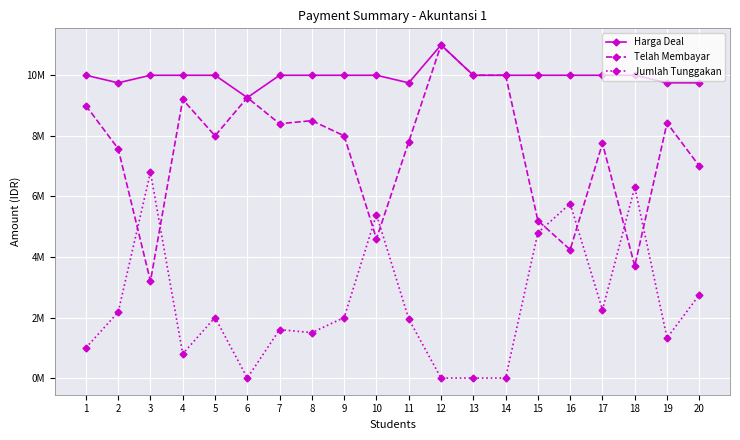

Which series has the widest spread of values?

Telah Membayar